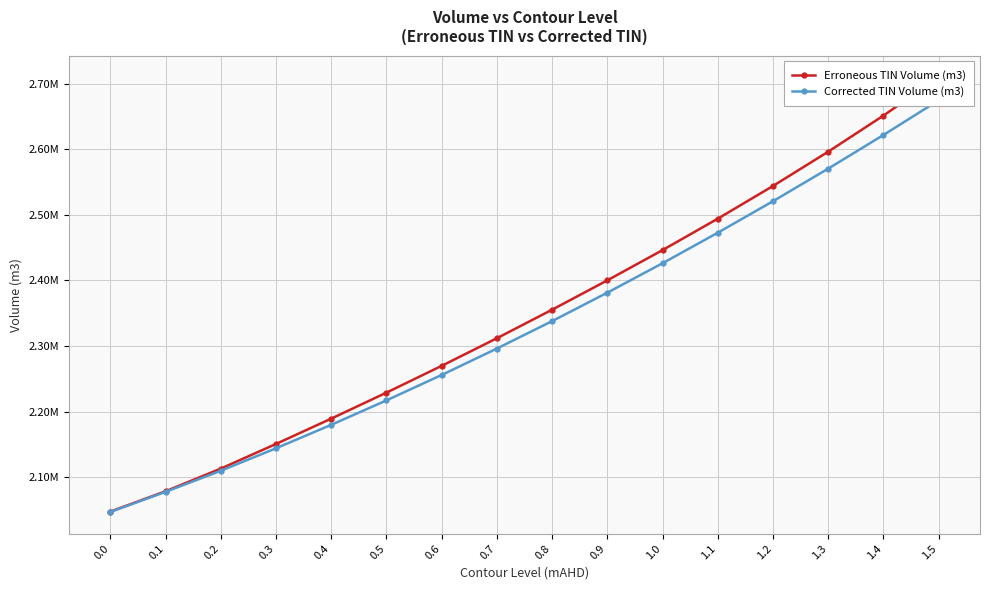

What is the difference between the highest and lowest values at 0.0?

594.9